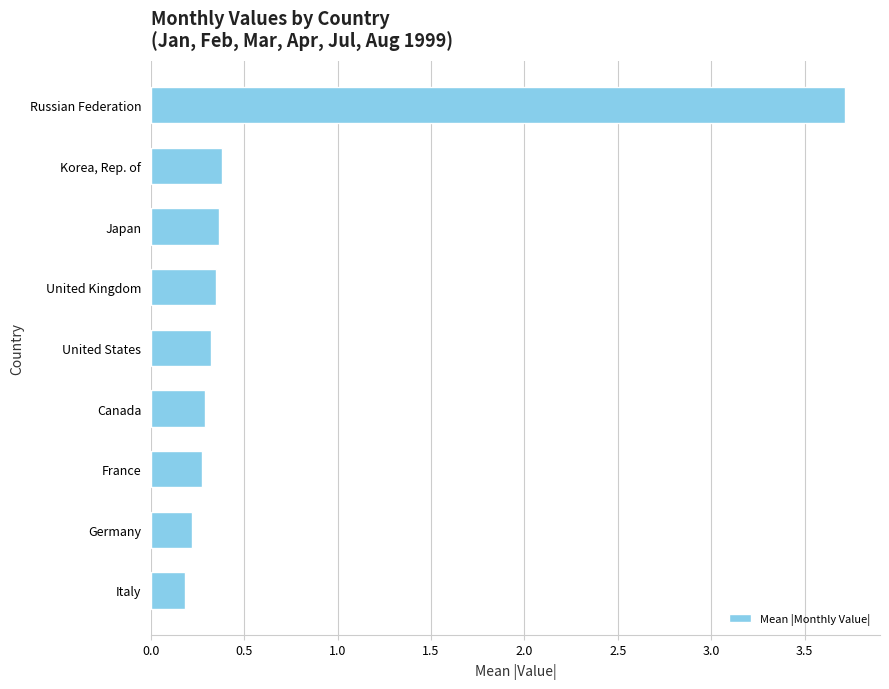

What is the difference between the maximum and minimum values?

3.5